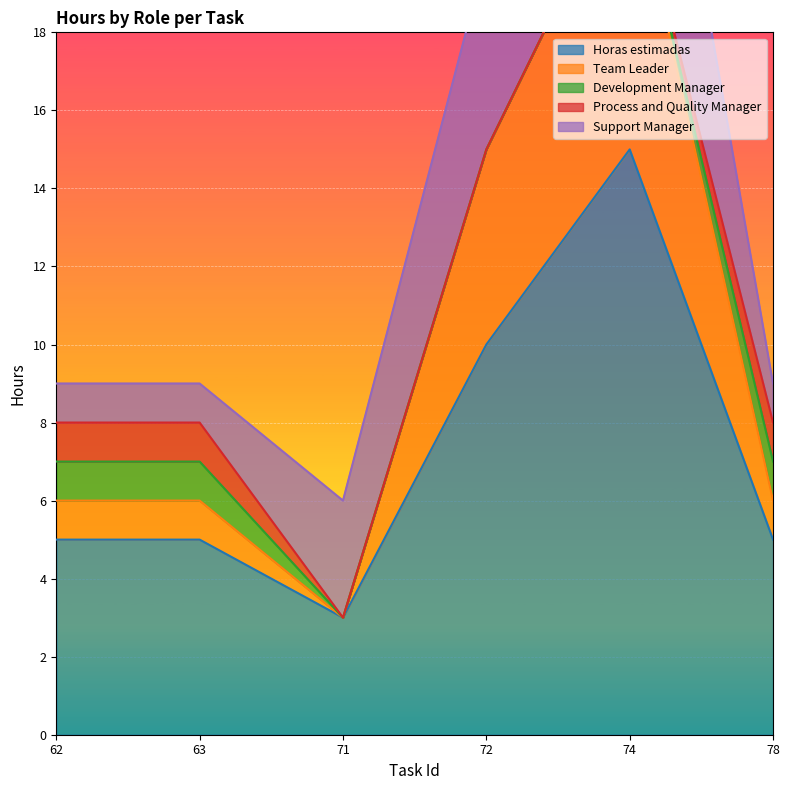

True or false: Support Manager and Horas estimadas intersect in this chart.

False